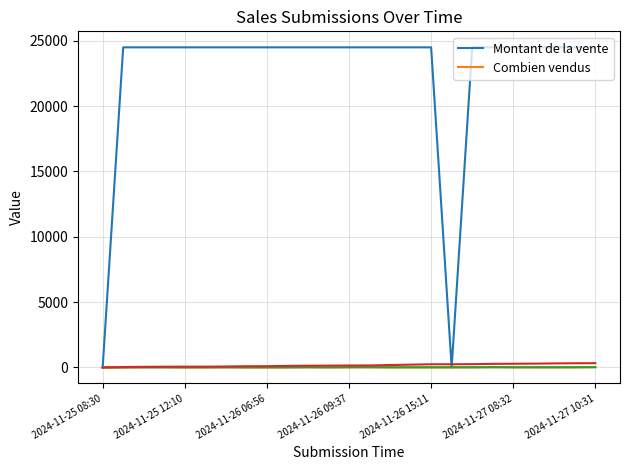

Is the value of Combien vendus at 2024-11-25 12:10 greater than the value of Montant de la vente at 2024-11-27 10:31?

No